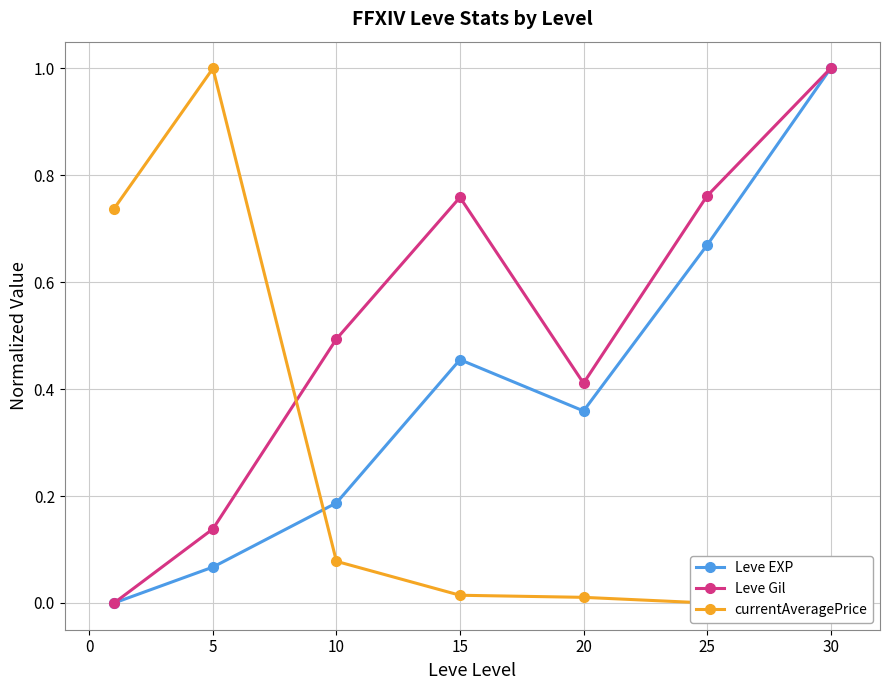

True or false: Leve EXP has more than 0 interior local peaks.

True